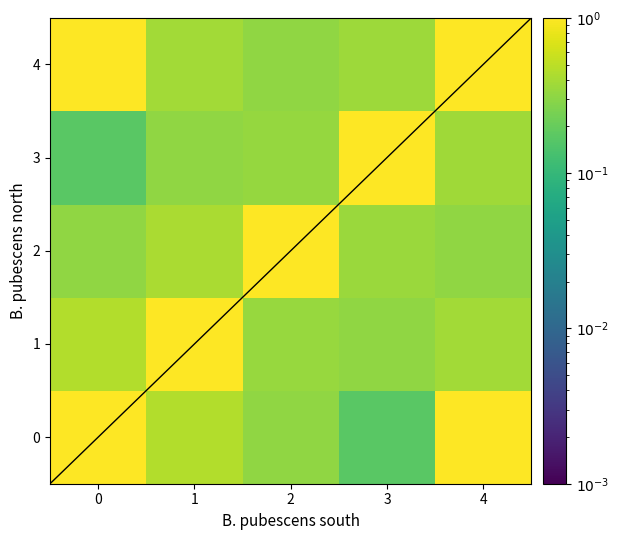

Rank the series at 3 from highest to lowest value.

row_3, row_4, row_2, row_1, row_0